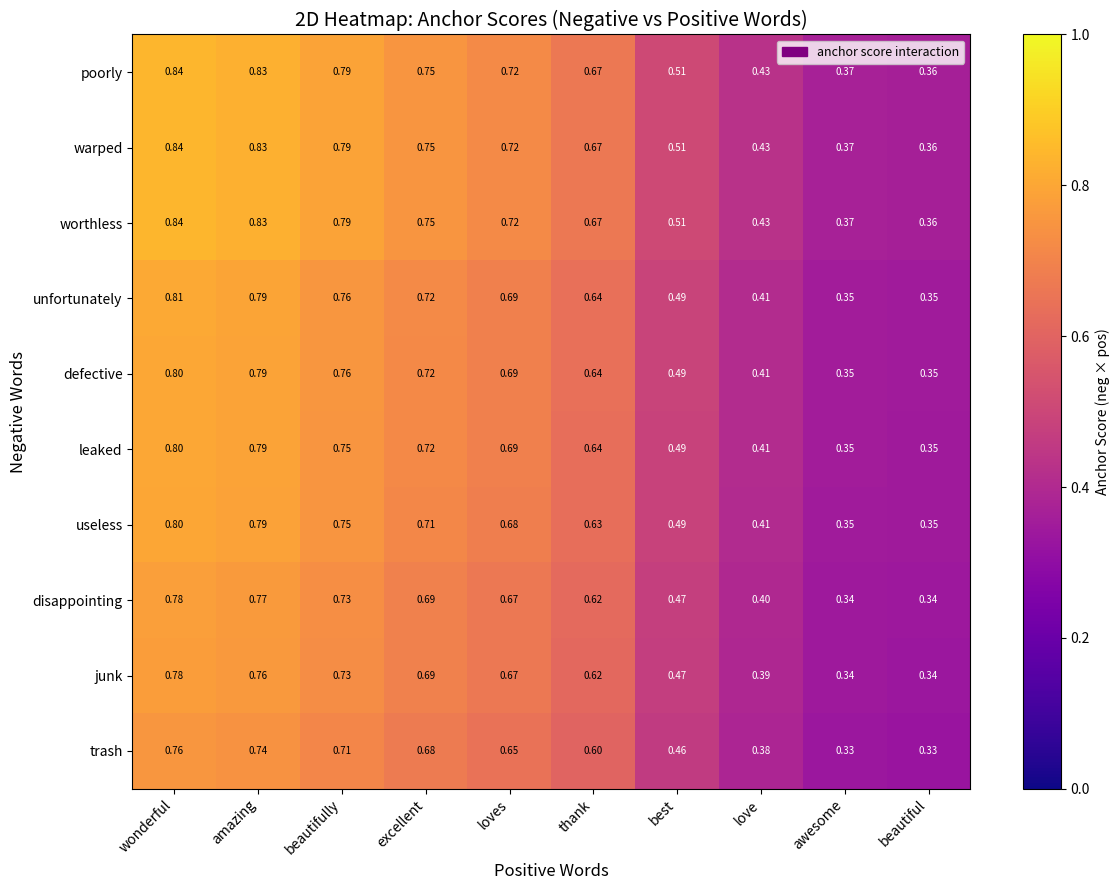

Which category has the highest value across all series?

wonderful